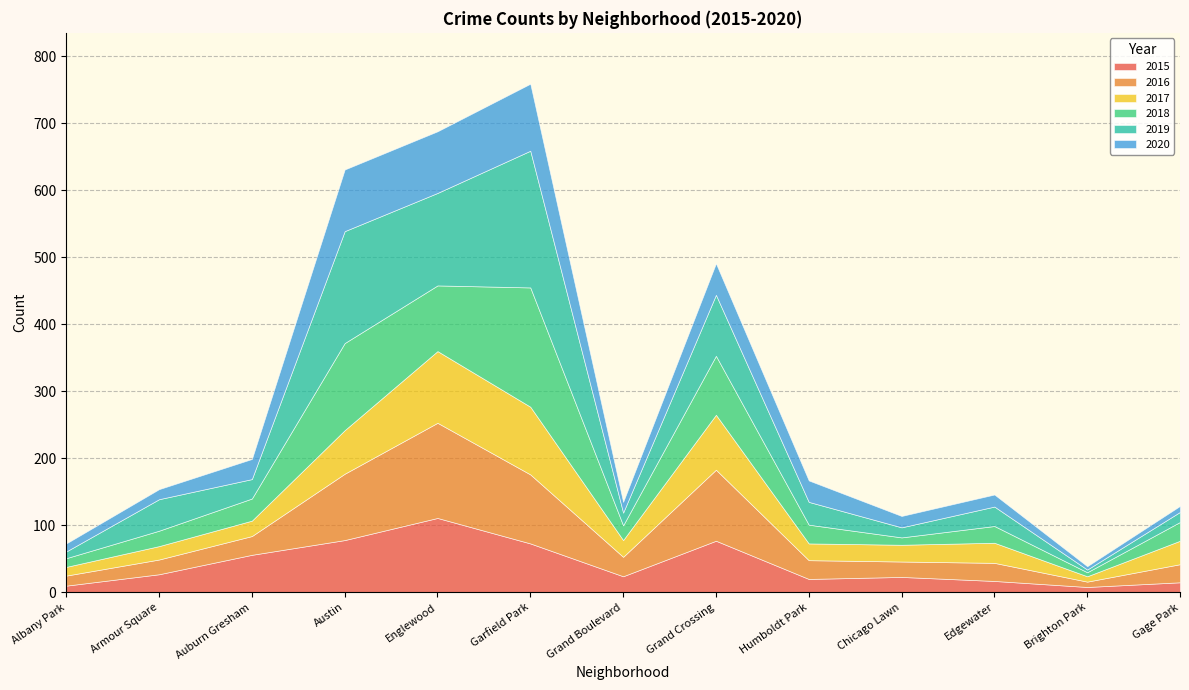

Reading left to right, extract all data points from this chart.

2015: Albany Park=10	Armour Square=27	Auburn Gresham=56	Austin=78	Englewood=111	Garfield Park=73	Grand Boulevard=24	Grand Crossing=77	Humboldt Park=20	Chicago Lawn=23	Edgewater=17	Brighton Park=8	Gage Park=15
2016: Albany Park=15	Armour Square=22	Auburn Gresham=28	Austin=99	Englewood=142	Garfield Park=103	Grand Boulevard=29	Grand Crossing=106	Humboldt Park=28	Chicago Lawn=23	Edgewater=27	Brighton Park=8	Gage Park=27
2017: Albany Park=13	Armour Square=20	Auburn Gresham=23	Austin=65	Englewood=107	Garfield Park=101	Grand Boulevard=25	Grand Crossing=82	Humboldt Park=25	Chicago Lawn=25	Edgewater=30	Brighton Park=8	Gage Park=35
2018: Albany Park=13	Armour Square=23	Auburn Gresham=33	Austin=130	Englewood=98	Garfield Park=178	Grand Boulevard=22	Grand Crossing=88	Humboldt Park=28	Chicago Lawn=11	Edgewater=25	Brighton Park=6	Gage Park=28
2019: Albany Park=10	Armour Square=47	Auburn Gresham=29	Austin=167	Englewood=138	Garfield Park=204	Grand Boulevard=19	Grand Crossing=91	Humboldt Park=34	Chicago Lawn=15	Edgewater=29	Brighton Park=4	Gage Park=15
2020: Albany Park=12	Armour Square=15	Auburn Gresham=30	Austin=92	Englewood=92	Garfield Park=100	Grand Boulevard=16	Grand Crossing=47	Humboldt Park=32	Chicago Lawn=17	Edgewater=18	Brighton Park=5	Gage Park=9